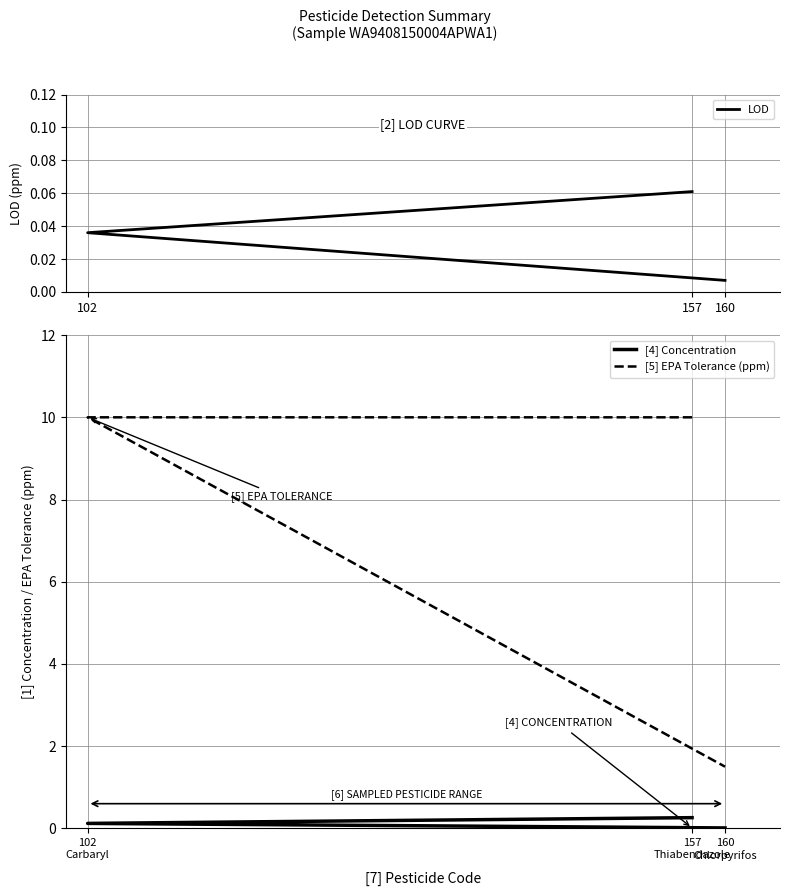

At which label does [4] Concentration reach its peak?

157 Thiabendazole